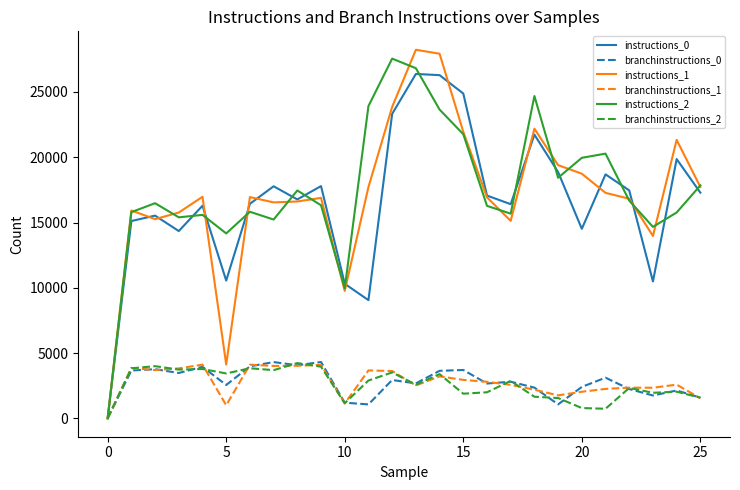

Which series has the widest spread of values?

instructions_1